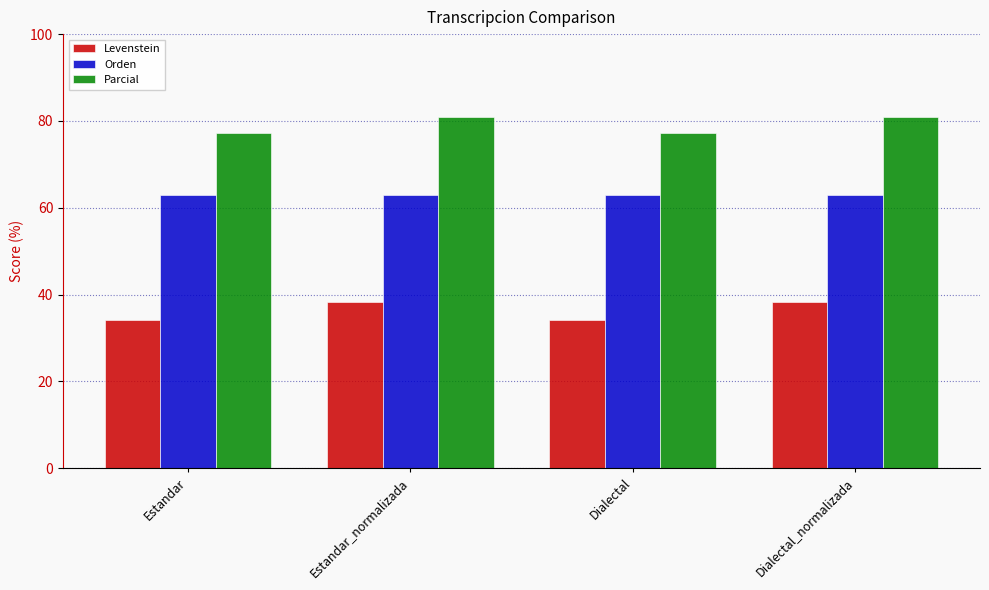

Reading left to right, extract all data points from this chart.

Levenstein: 34.1	38.2	34.1	38.2
Orden: 63.0	63.0	63.0	63.0
Parcial: 77.3	81.0	77.3	81.0